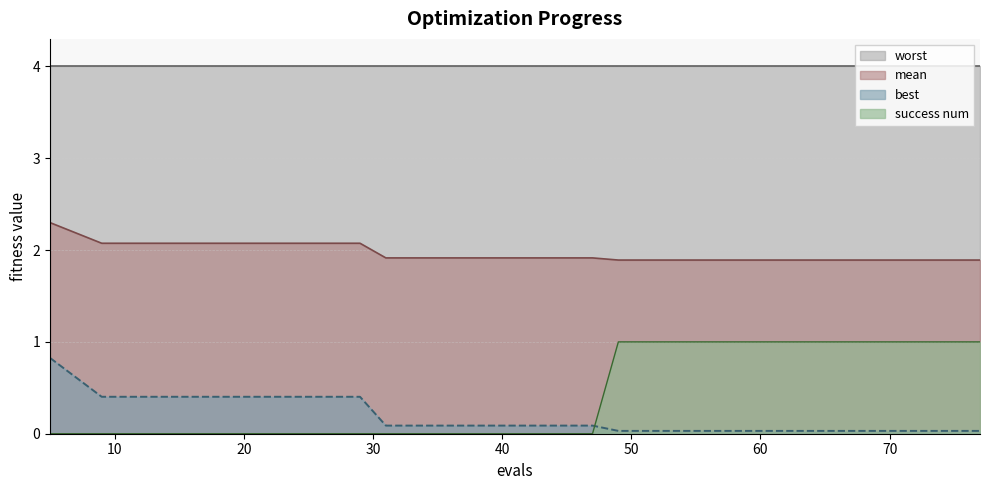

The best series shows 0.7 at 13. True or false?

False